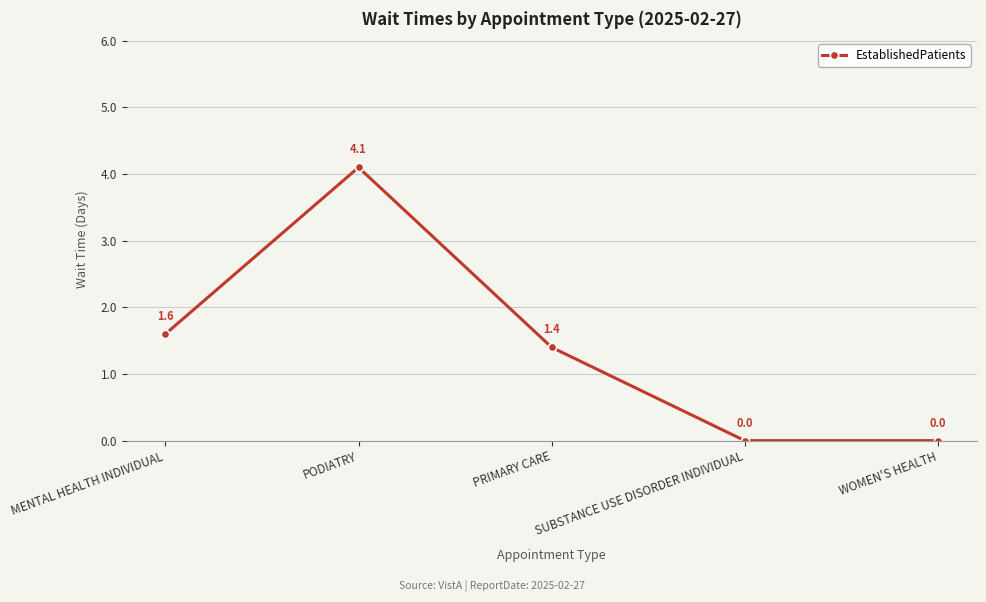

What is the value of the 1st point from the left?

1.6